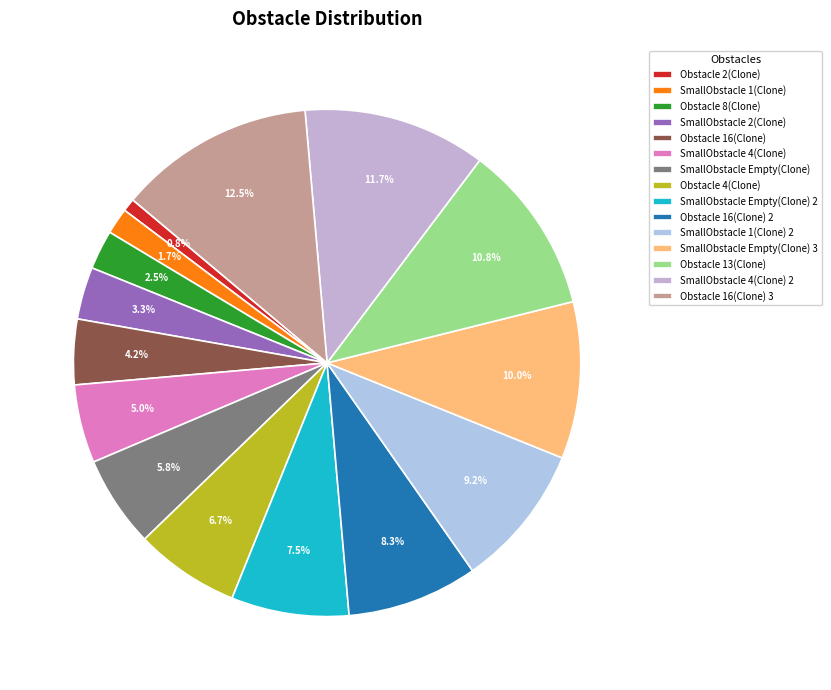

How many slices are in this pie chart?

15